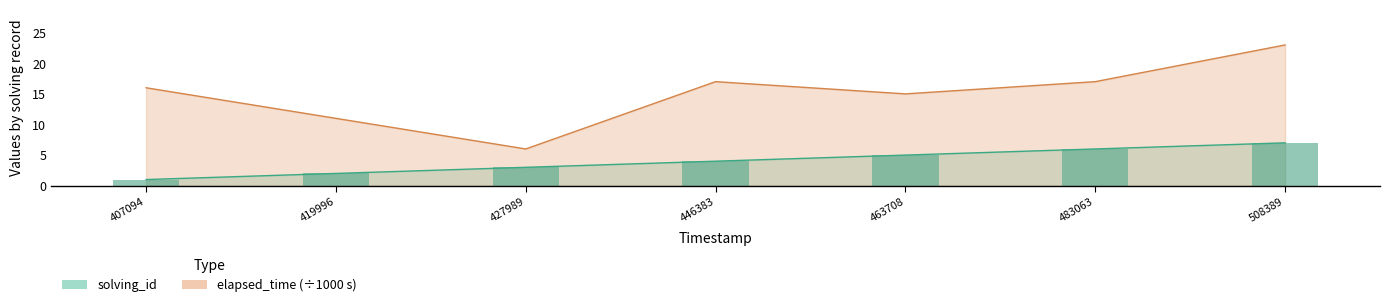

List the series in order of their overall mean, highest first.

elapsed_time, solving_id